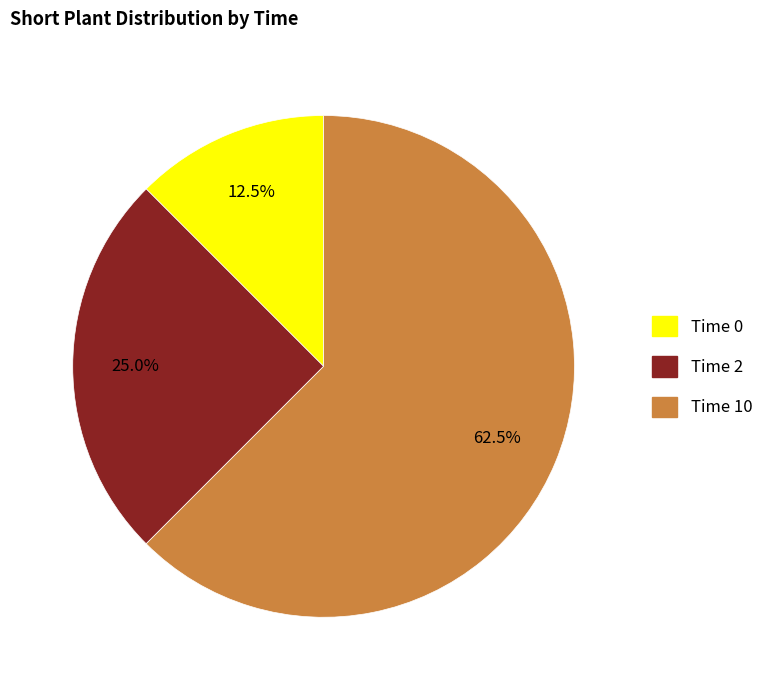

Count the number of slices in the pie.

3